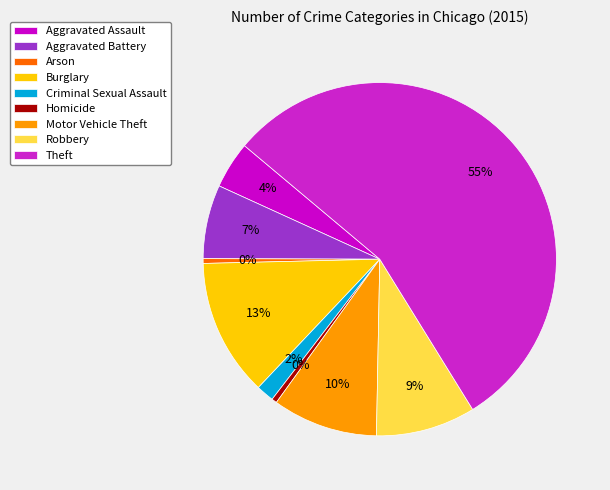

To the nearest percent, what is the average slice percentage?

11%